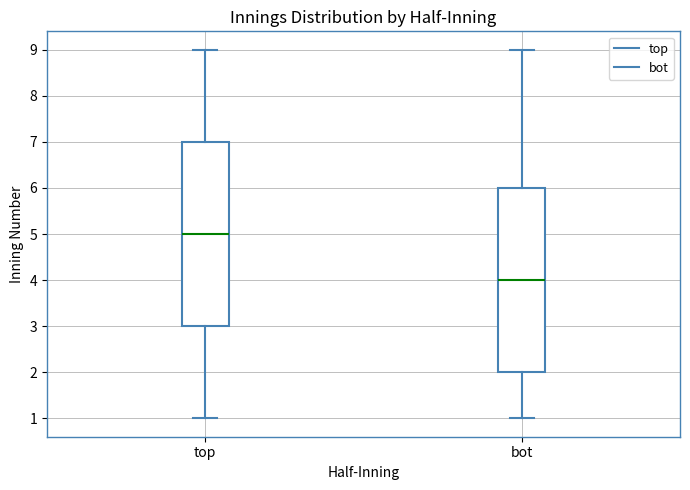

Which box has the highest median line?

top